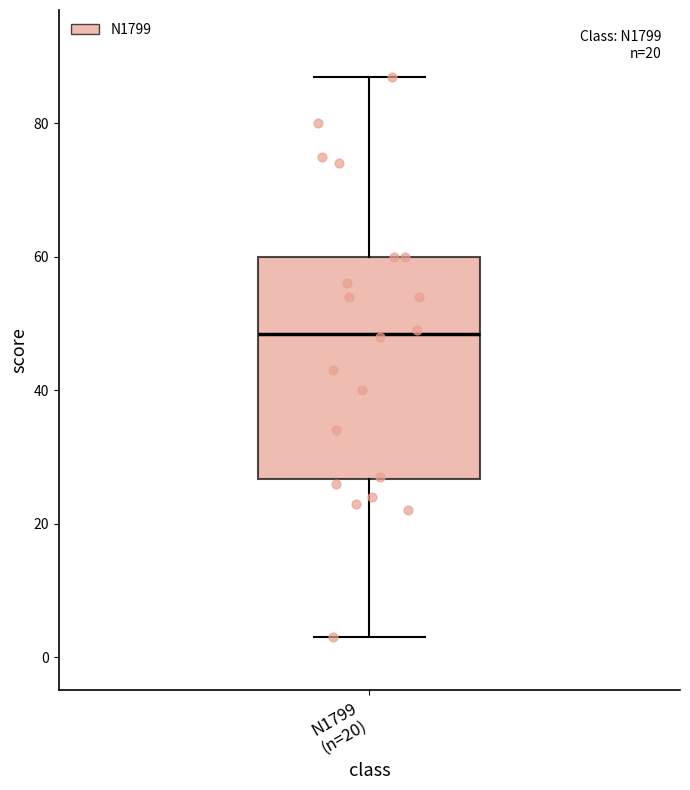

Transcribe this box plot: give where the median line is, the range the box spans, and where the two whiskers end, as read against the y-axis. The values are not printed on the chart, so give them approximately, as read against the axis.

median 48, box 26 to 60, whiskers 4 to 88